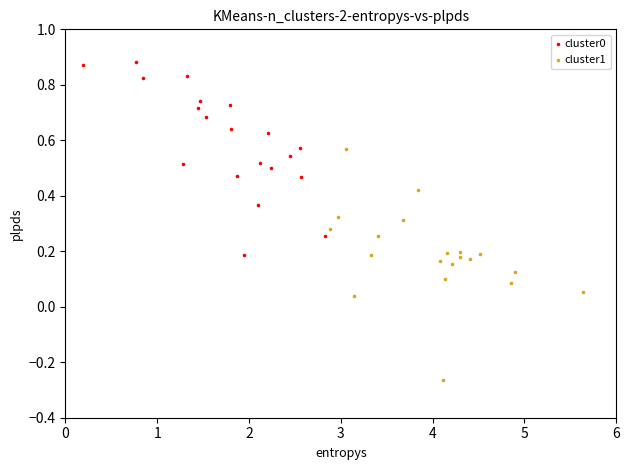

Which series has the largest Y range (max minus min)?

cluster1